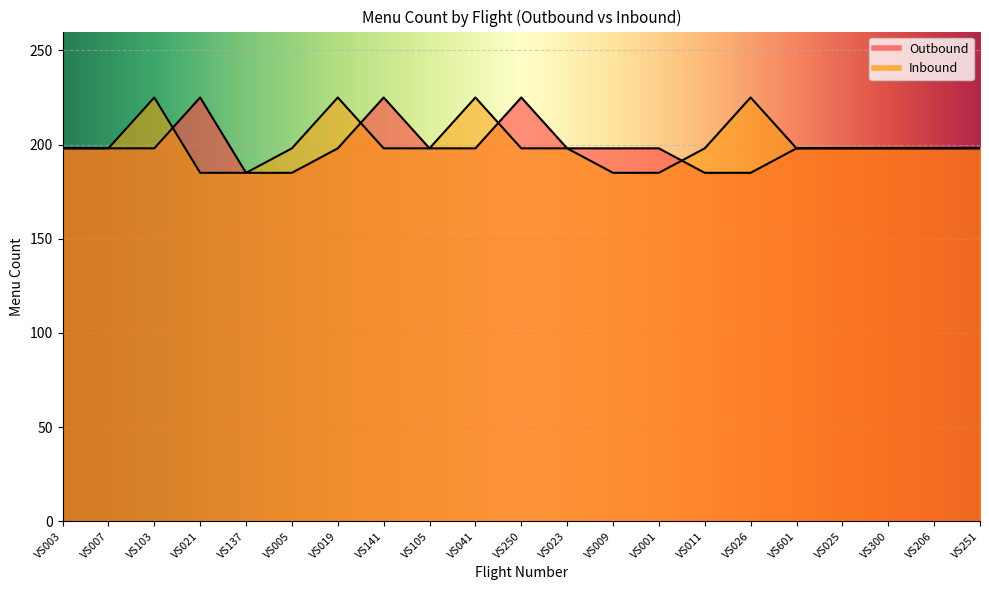

Where does the Outbound series first go above 198?

VS021